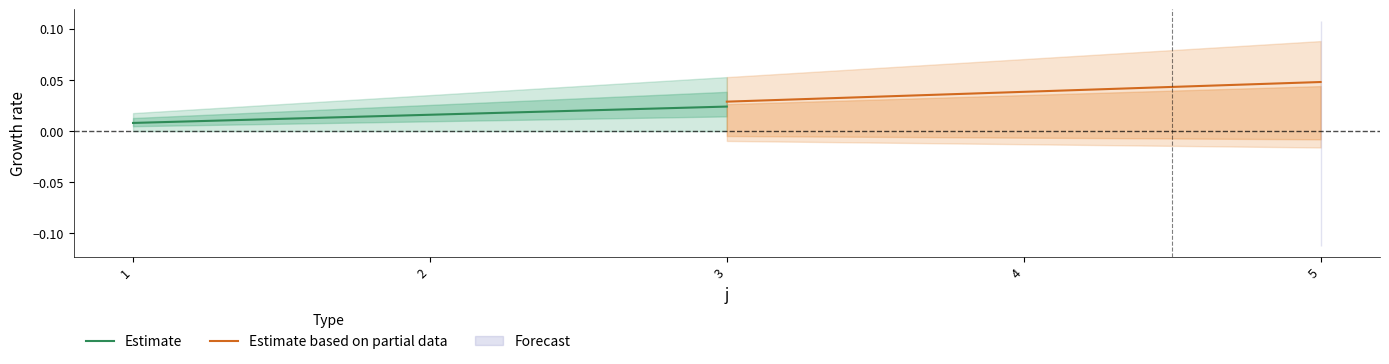

Rank the categories by Estimate value from lowest to highest.

1, 2, 3